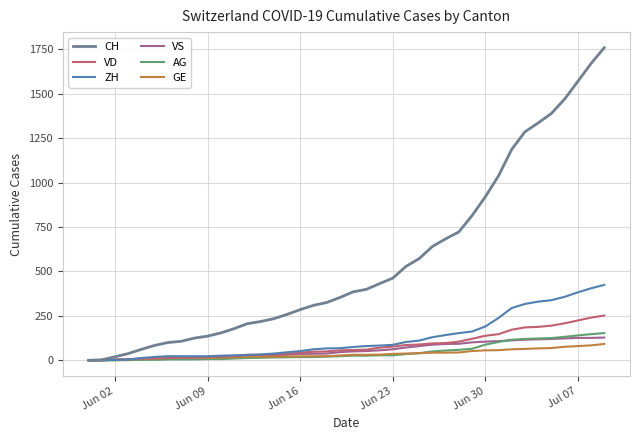

What is the maximum value shown in the chart?

1758